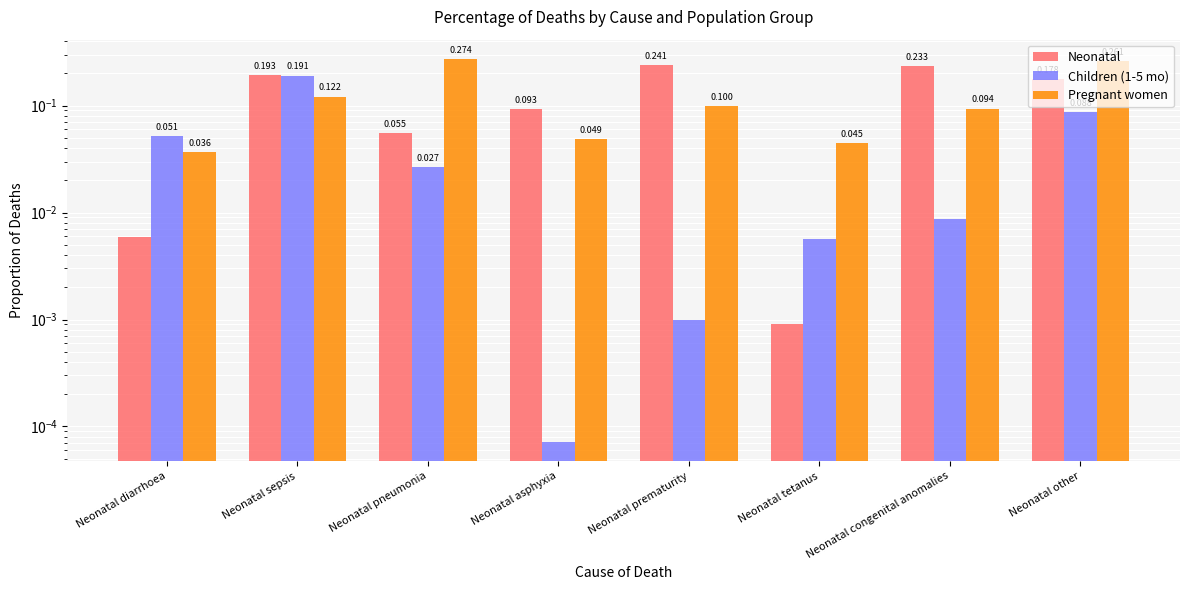

Reading left to right, extract all data points from this chart.

Neonatal: 0.0	0.2	0.1	0.1	0.2	0.0	0.2	0.2
Children (1-5 mo): 0.1	0.2	0.0	0.0	0.0	0.0	0.0	0.1
Pregnant women: 0.0	0.1	0.3	0.0	0.1	0.0	0.1	0.3